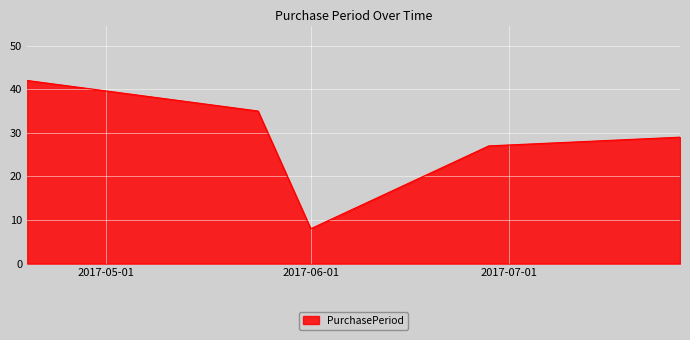

What is the minimum value shown in the chart?

8